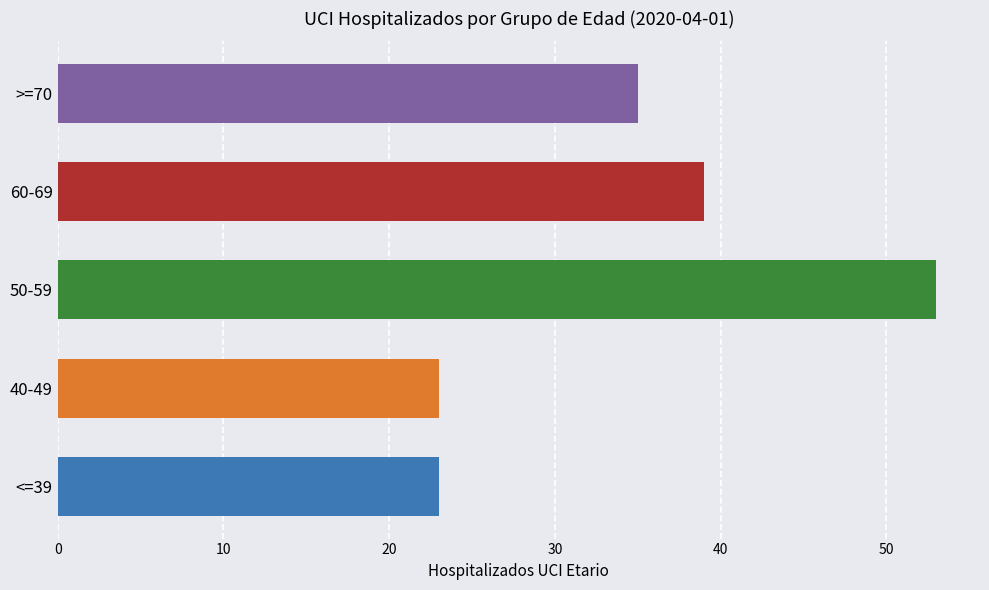

Is it true that the value at 40-49 is 39?

False